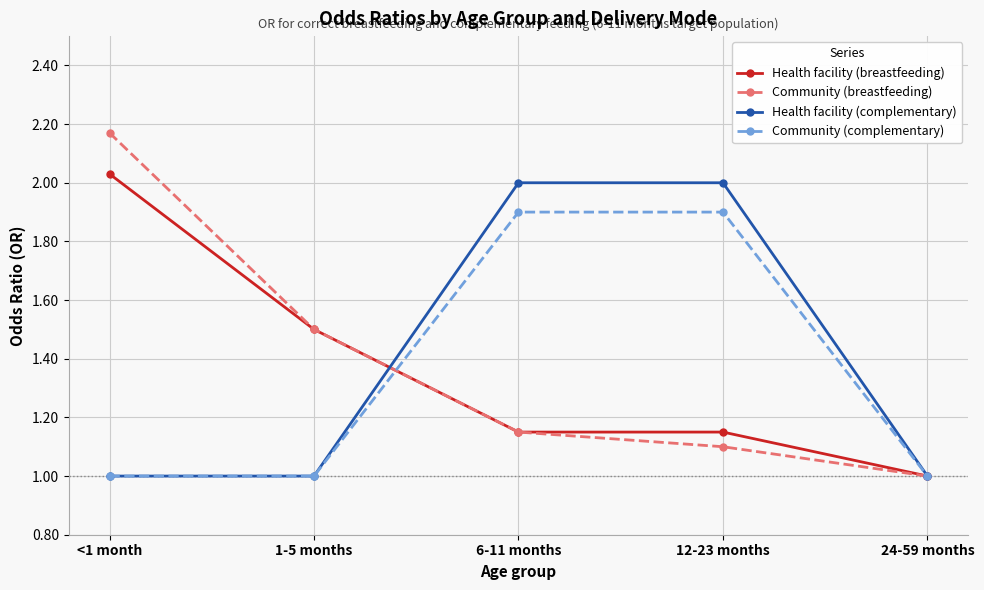

What is the total value across all series at 12-23 months?

6.2